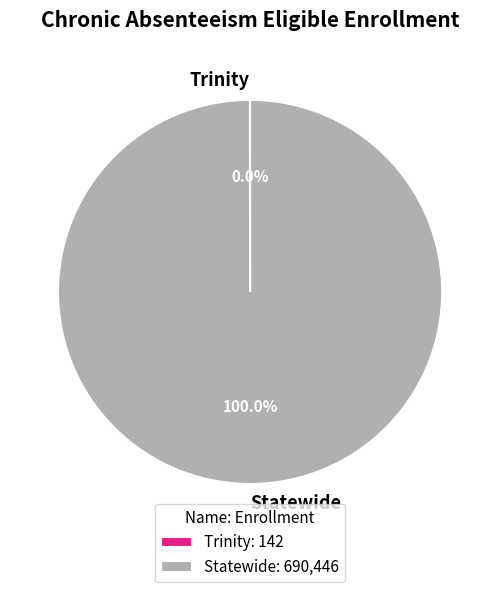

Does Statewide represent more than half of the total?

Yes